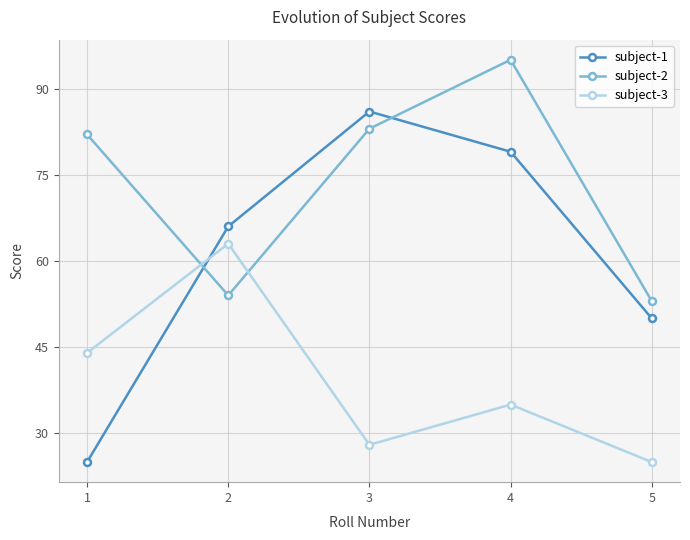

How many values in the subject-3 series are below 35?

2